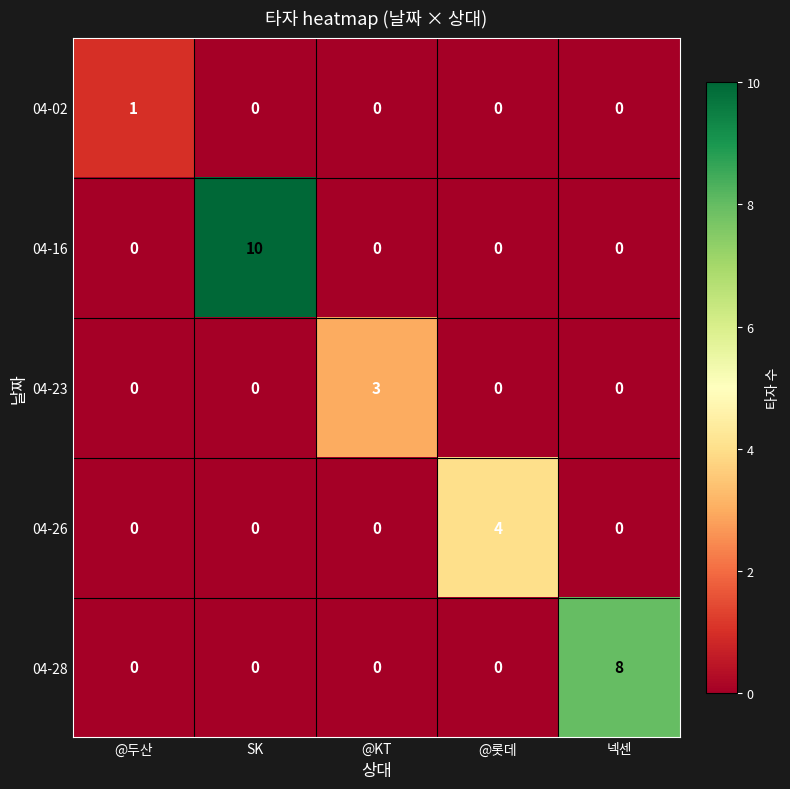

How many 04-23 values are between 0 and 1?

4